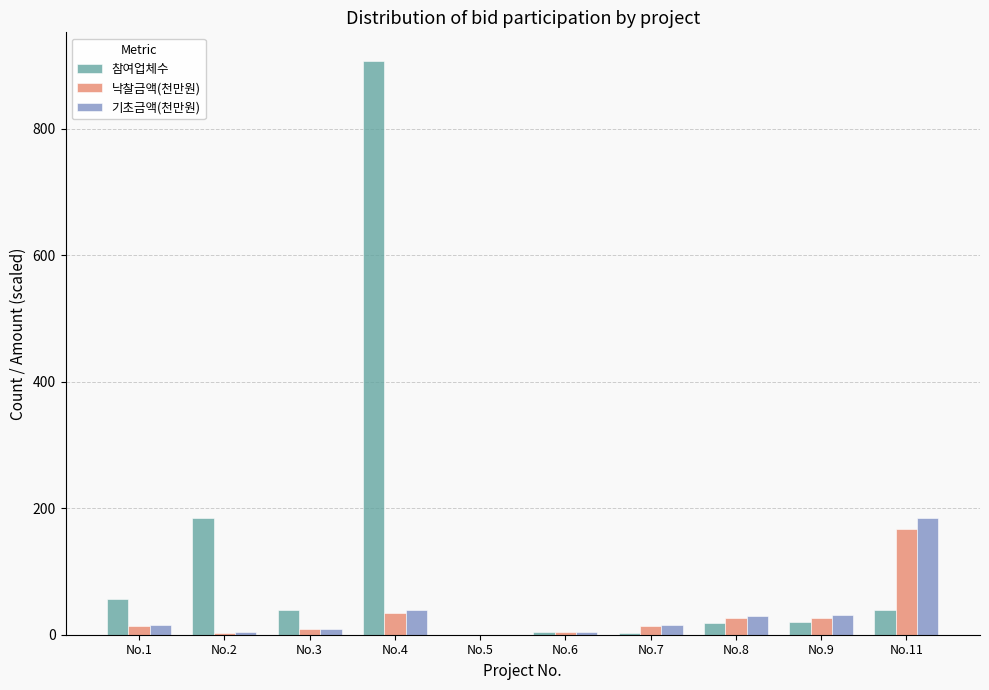

At which category is the sum across all series the highest?

No.4